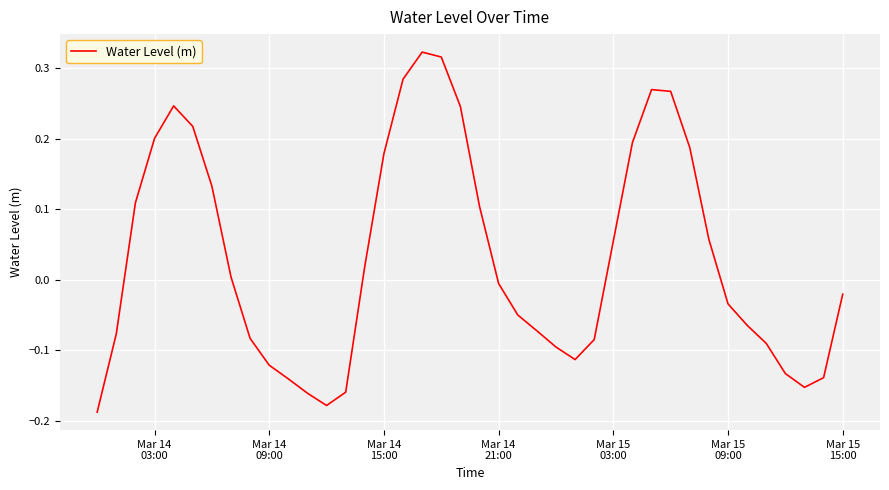

How many lines are shown in the chart?

1